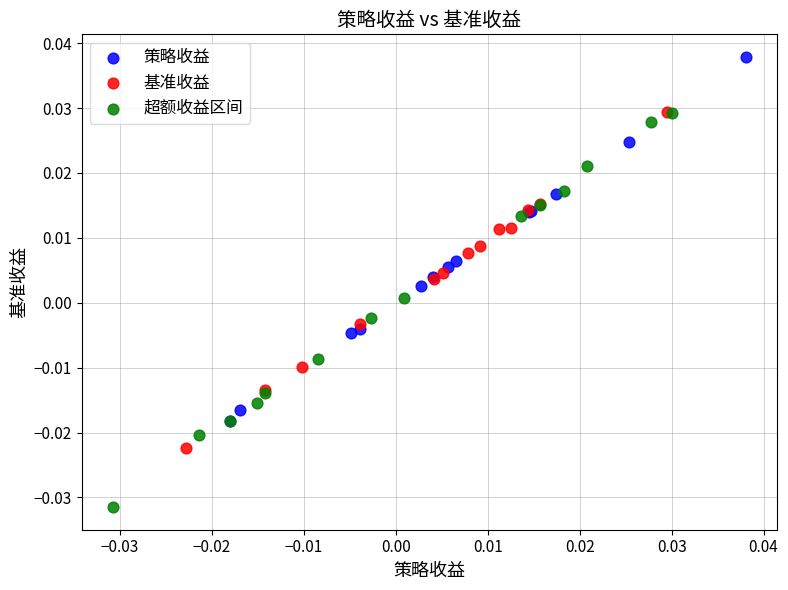

Which series has the widest spread of Y values?

超额收益区间